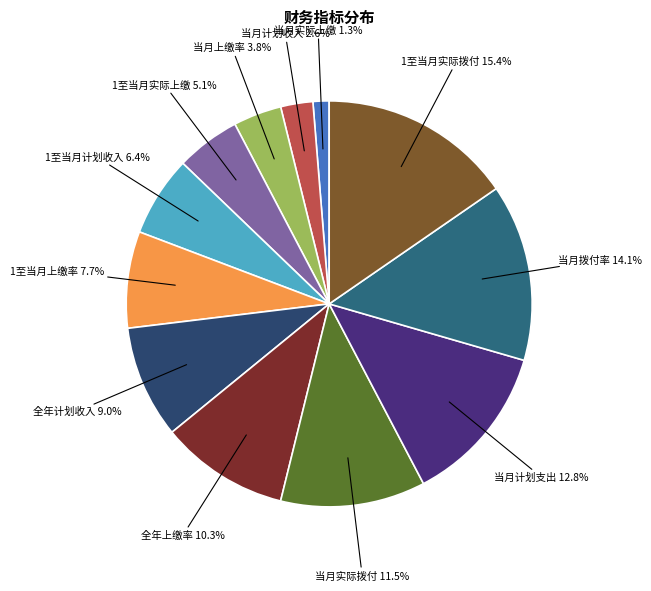

The 1至当月计划收入 slice represents 6% of the pie. True or false?

True